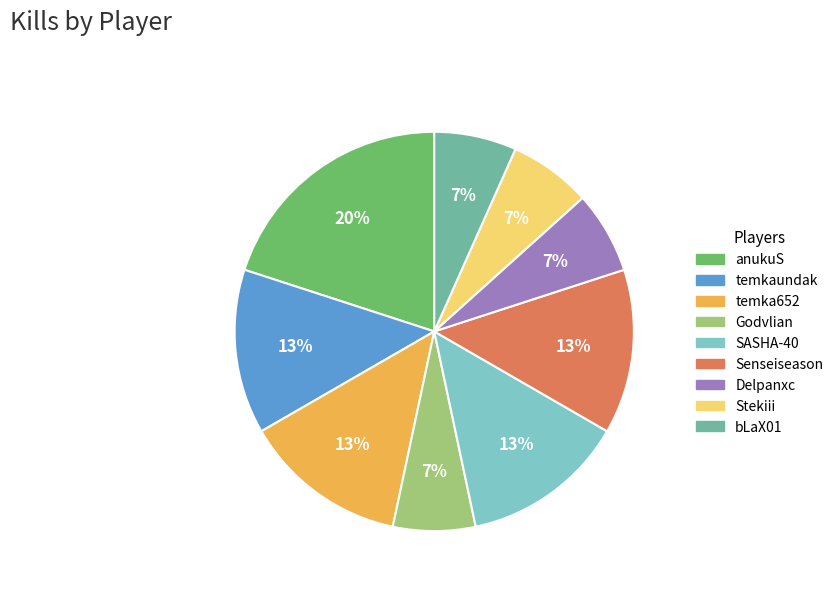

Which slice is the largest?

anukuS